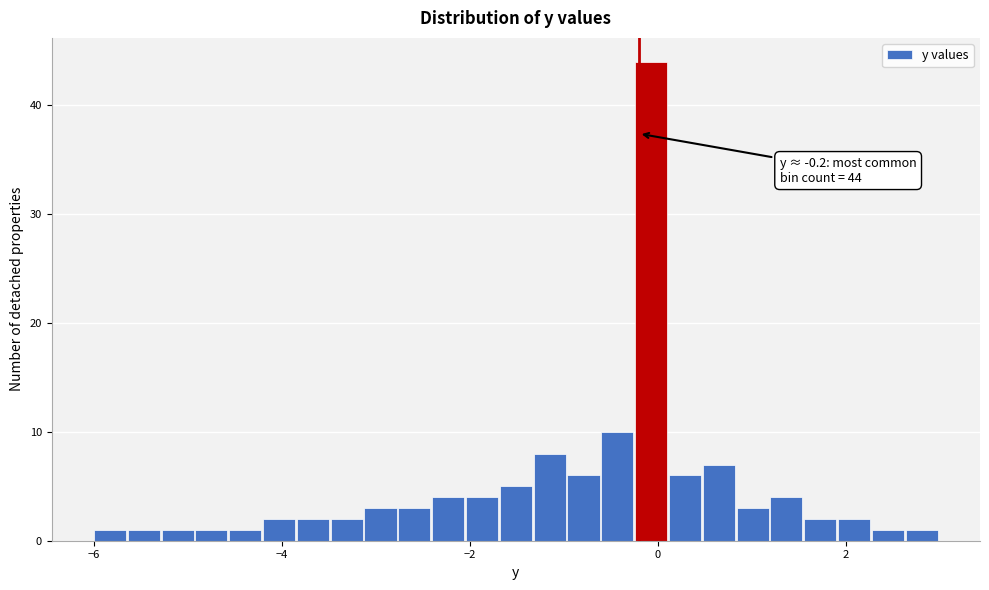

Read against the x-axis, roughly where is the centre of the tallest bar?

0.0